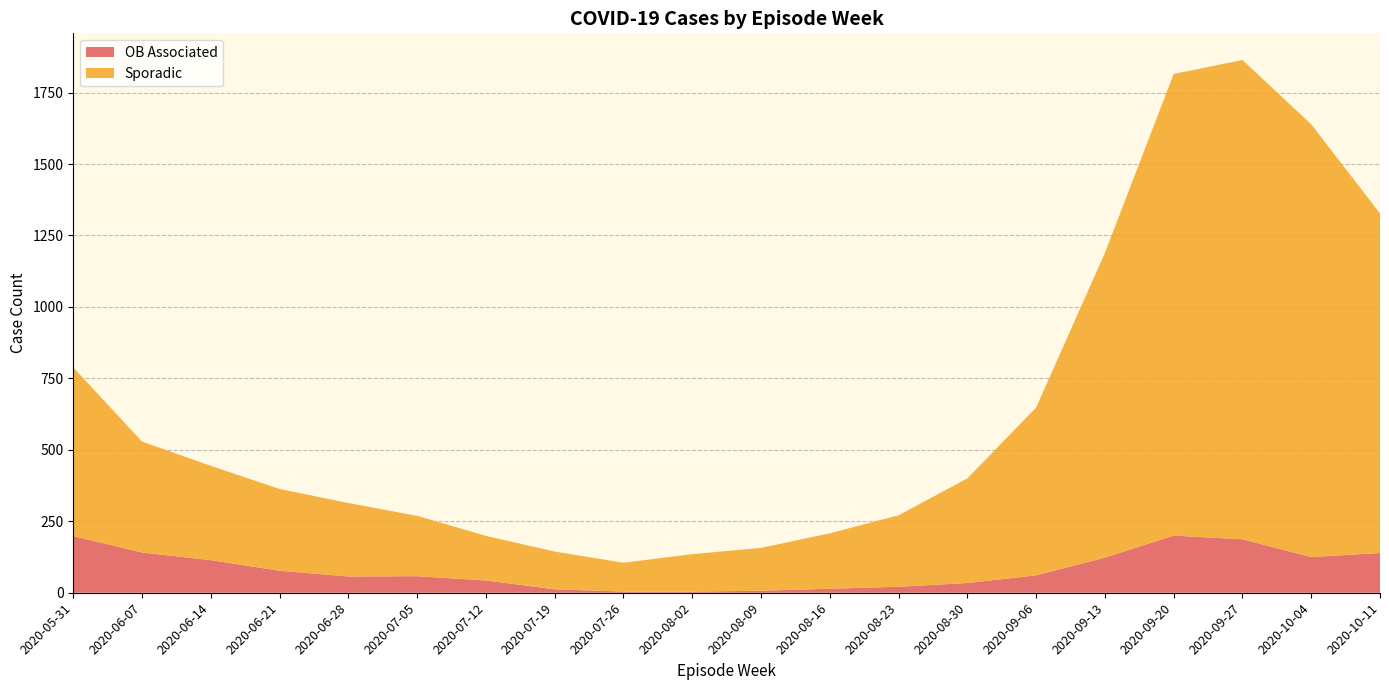

The value of OB Associated at 2020-10-04 is 125. True or false?

True